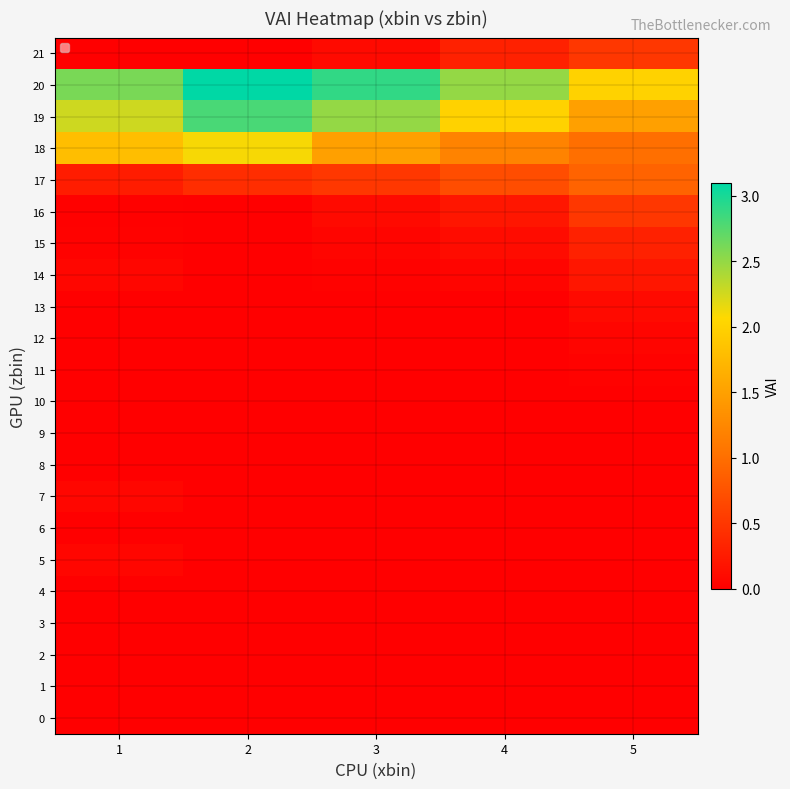

Rank the series at 4 from lowest to highest value.

0, 1, 2, 3, 4, 5, 6, 7, 8, 9, 10, 11, 12, 13, 14, 15, 16, 21, 17, 18, 19, 20